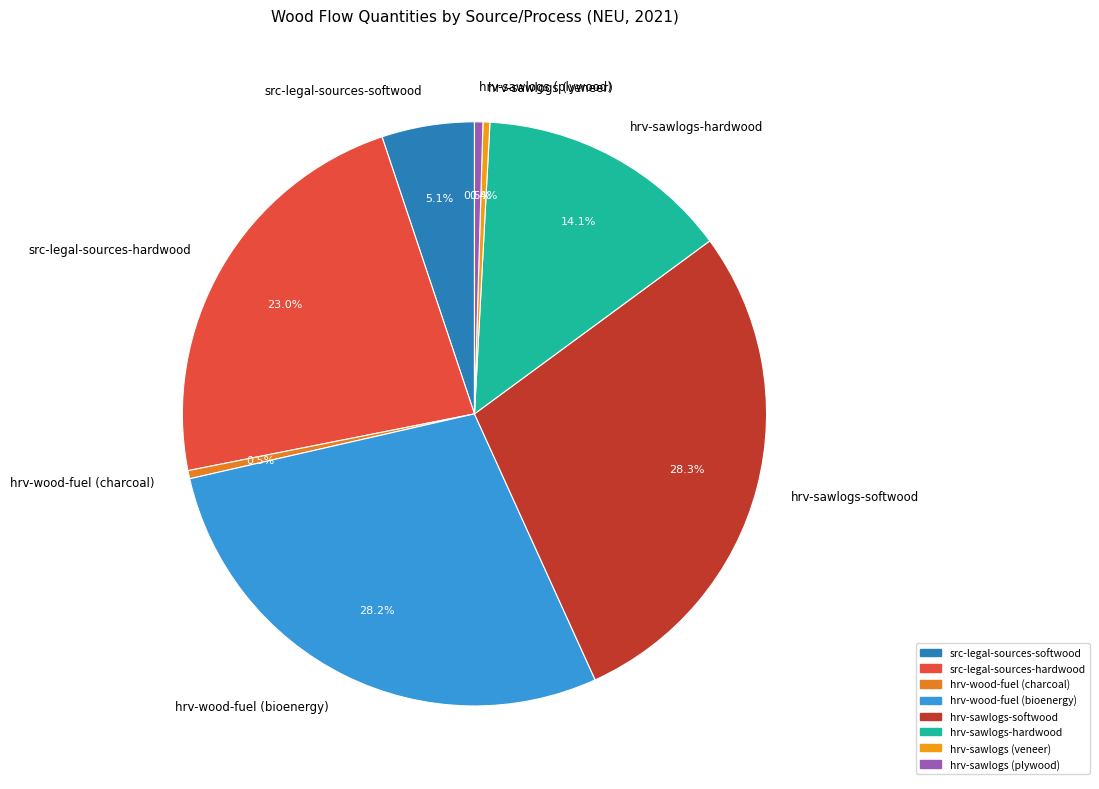

To the nearest percent, what is the difference between the largest and smallest slice percentages?

28%